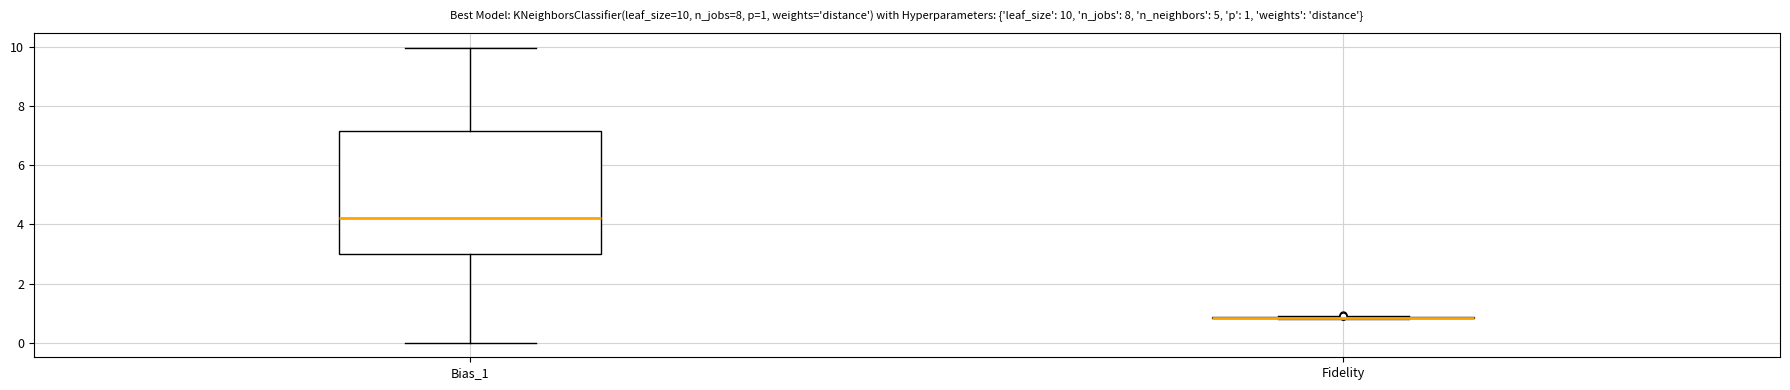

Which box is the tallest, from its lower edge to its upper edge?

Bias_1